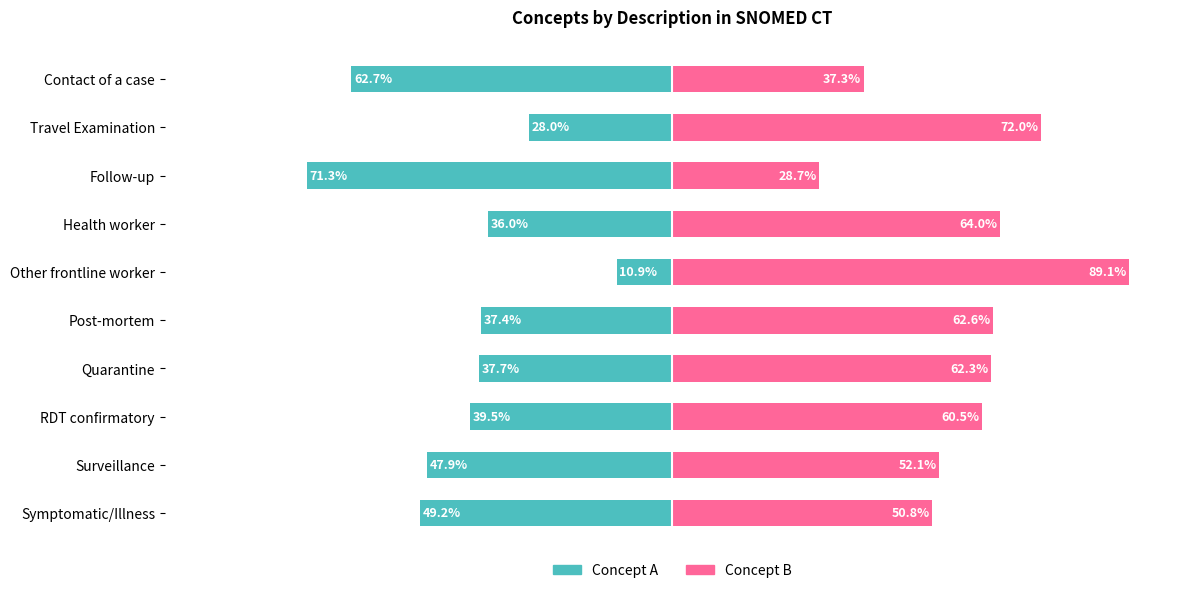

True or false: Concept B has a value of 60.5 at RDT confirmatory.

True